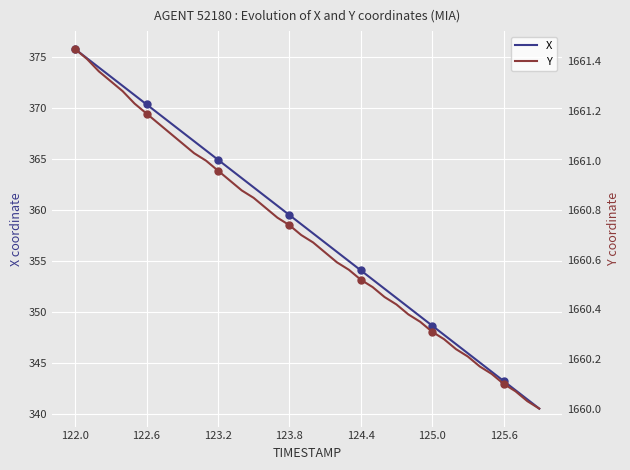

Which category has the highest value in the X series?

122.0